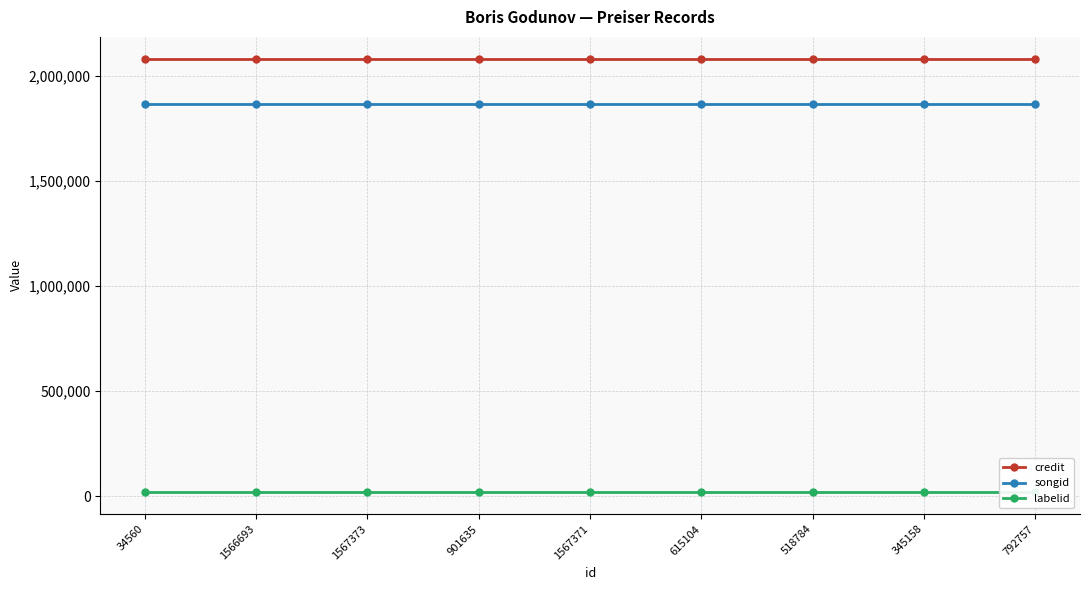

Reading left to right, list all the values displayed in this chart.

credit: 34560=2084040	1566693=2084040	1567373=2084040	901635=2084040	1567371=2084040	615104=2084040	518784=2084040	345158=2084040	792757=2084040
songid: 34560=1865975	1566693=1865975	1567373=1865975	901635=1865975	1567371=1865975	615104=1865975	518784=1865975	345158=1865975	792757=1865975
labelid: 34560=19021	1566693=19021	1567373=19021	901635=19021	1567371=19021	615104=19021	518784=19021	345158=19021	792757=19021